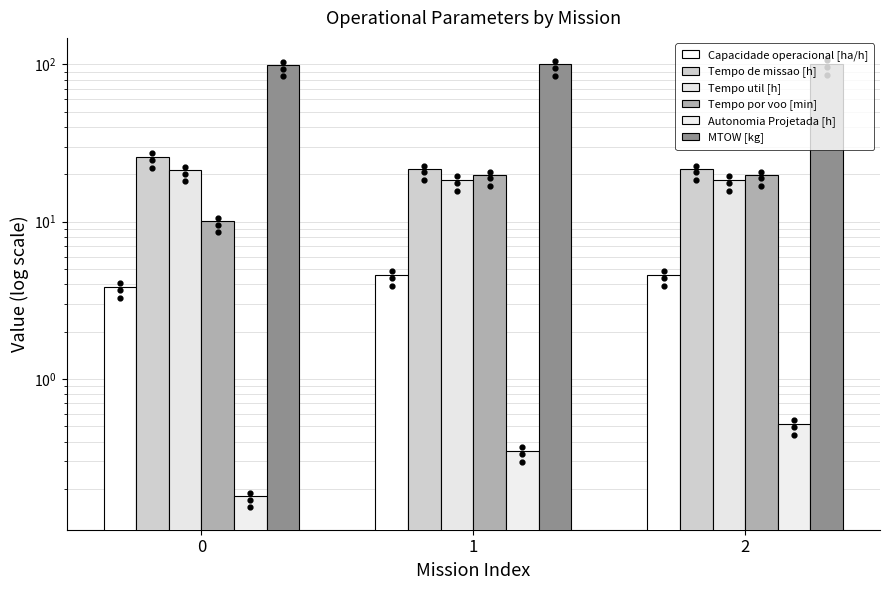

Which series reaches the maximum Y coordinate?

MTOW [kg]